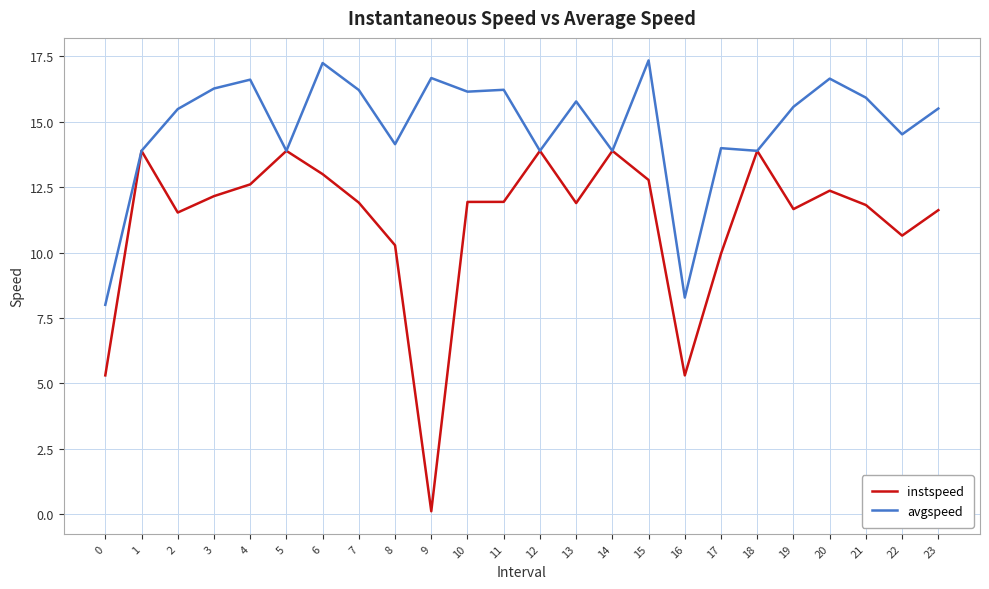

The instspeed series shows 11.8 at 21. True or false?

True